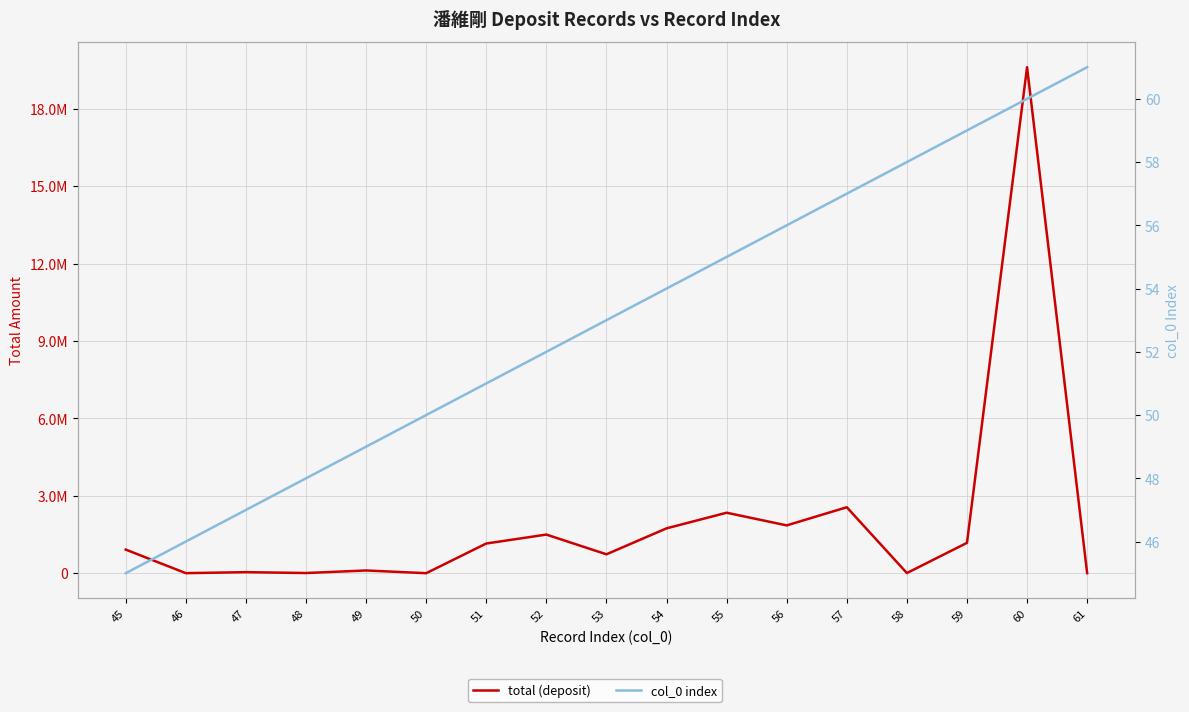

At which label is total (deposit) closest to 9804156?

57